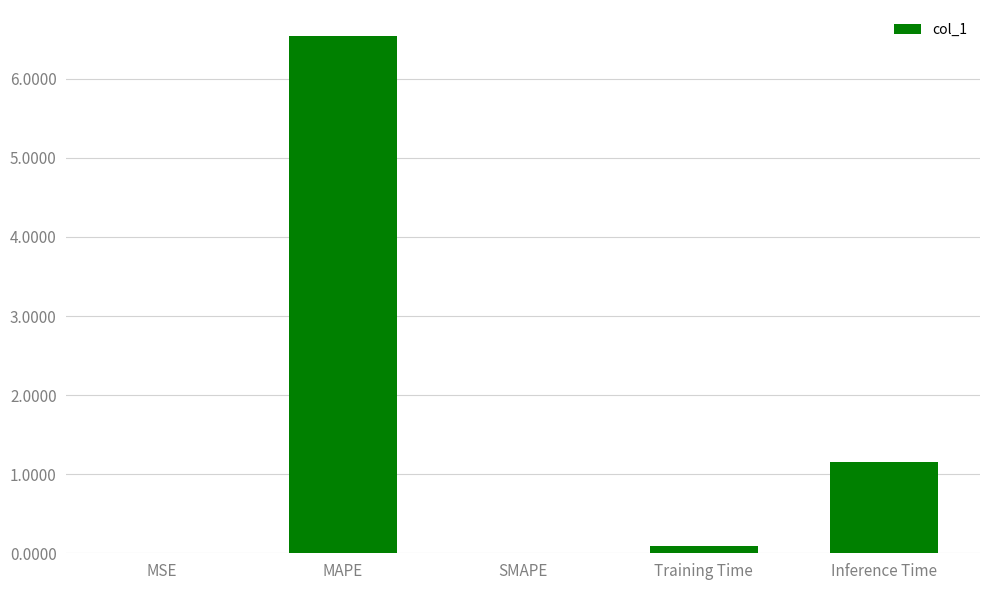

True or false: the data shows 3.1 at SMAPE.

False